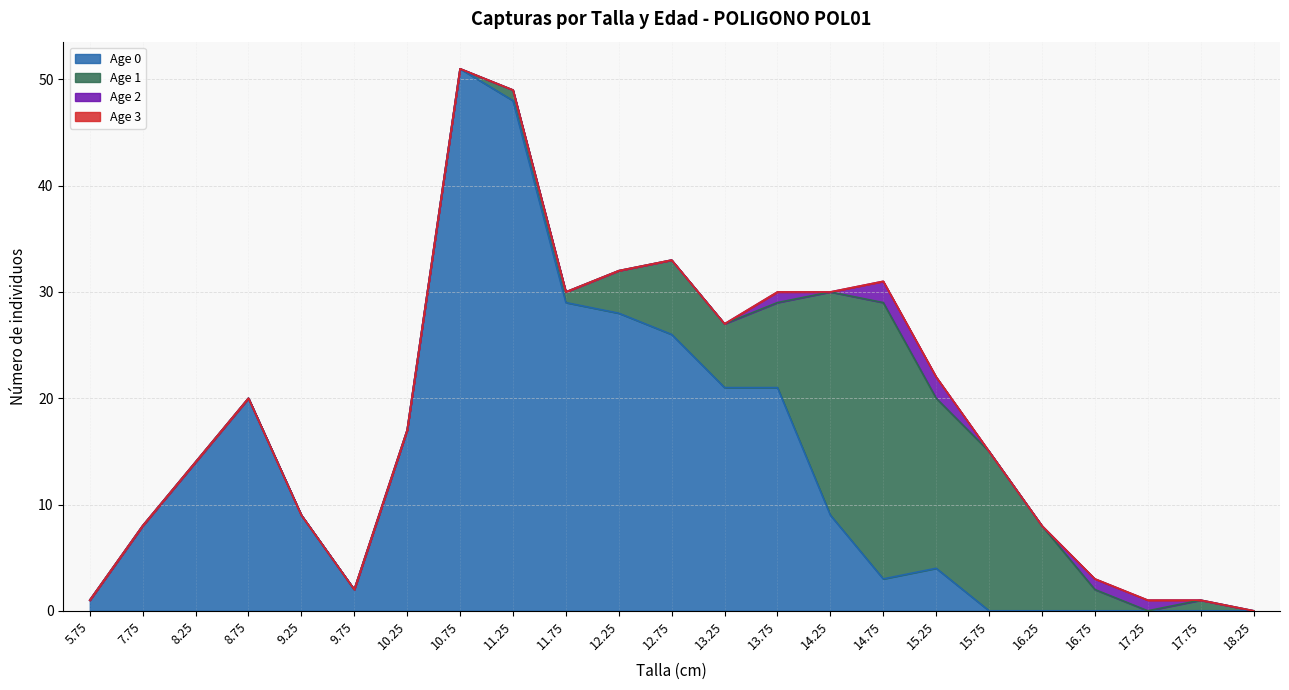

How many categories are shown in the chart?

23